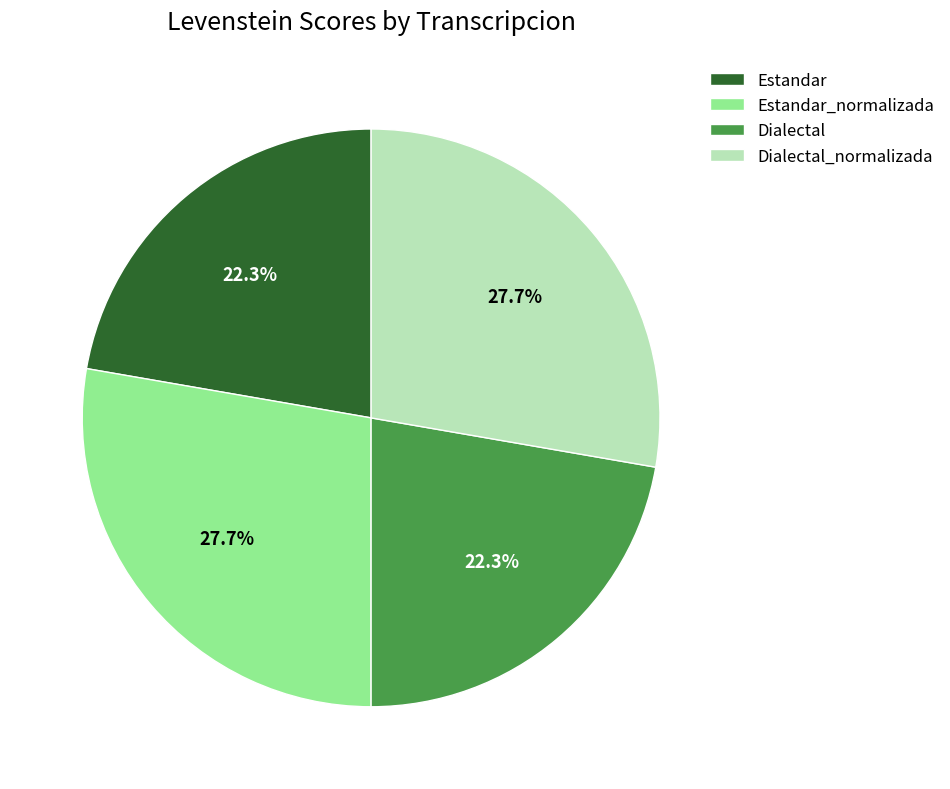

Approximately how many times larger is the value at Dialectal compared to Dialectal_normalizada?

0.8